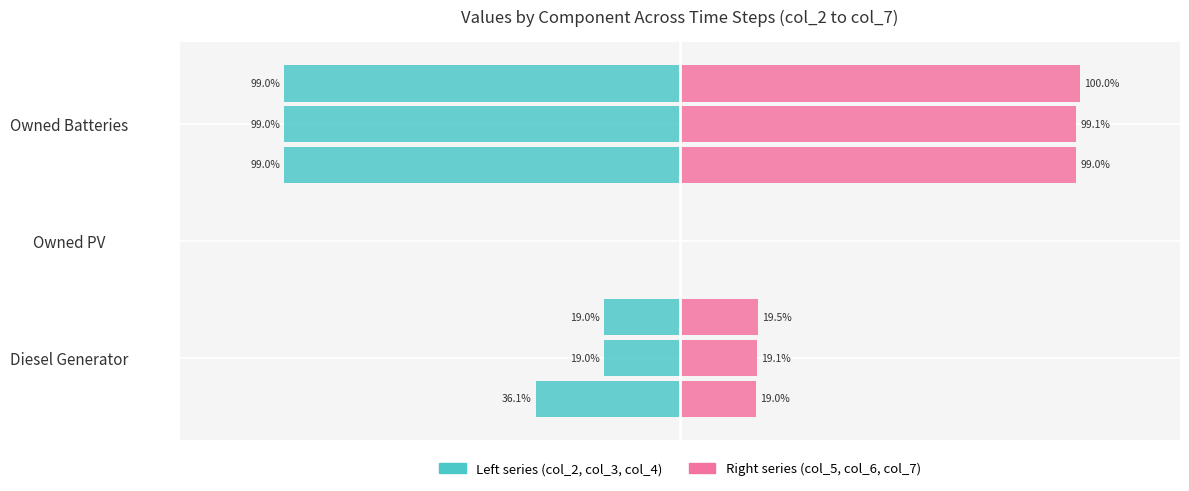

Count the number of categories in the chart.

3